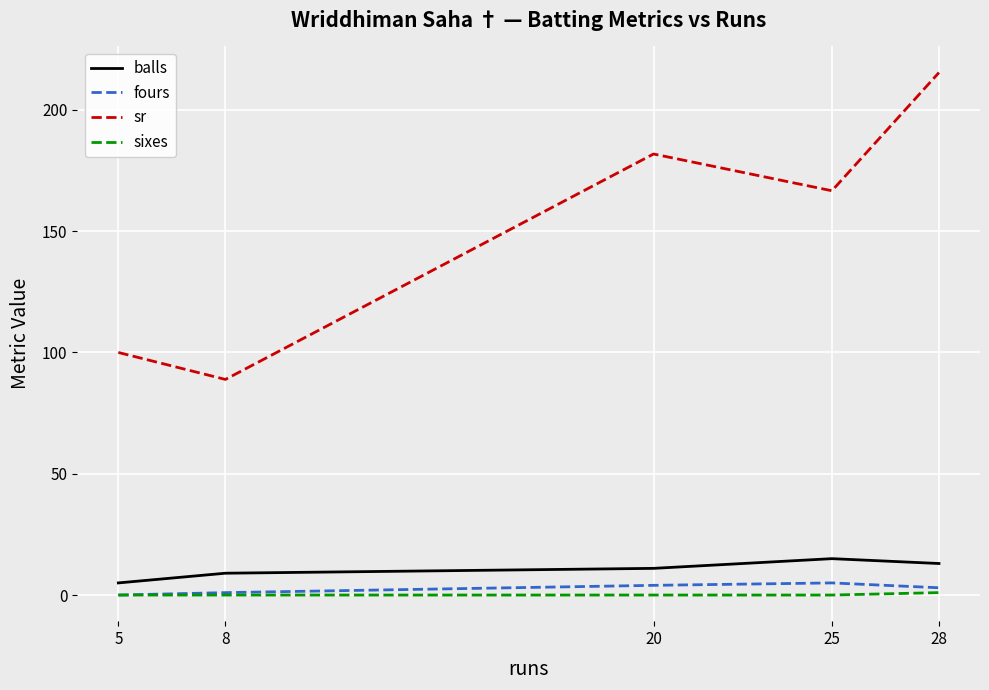

Which series has the widest spread of values?

sr